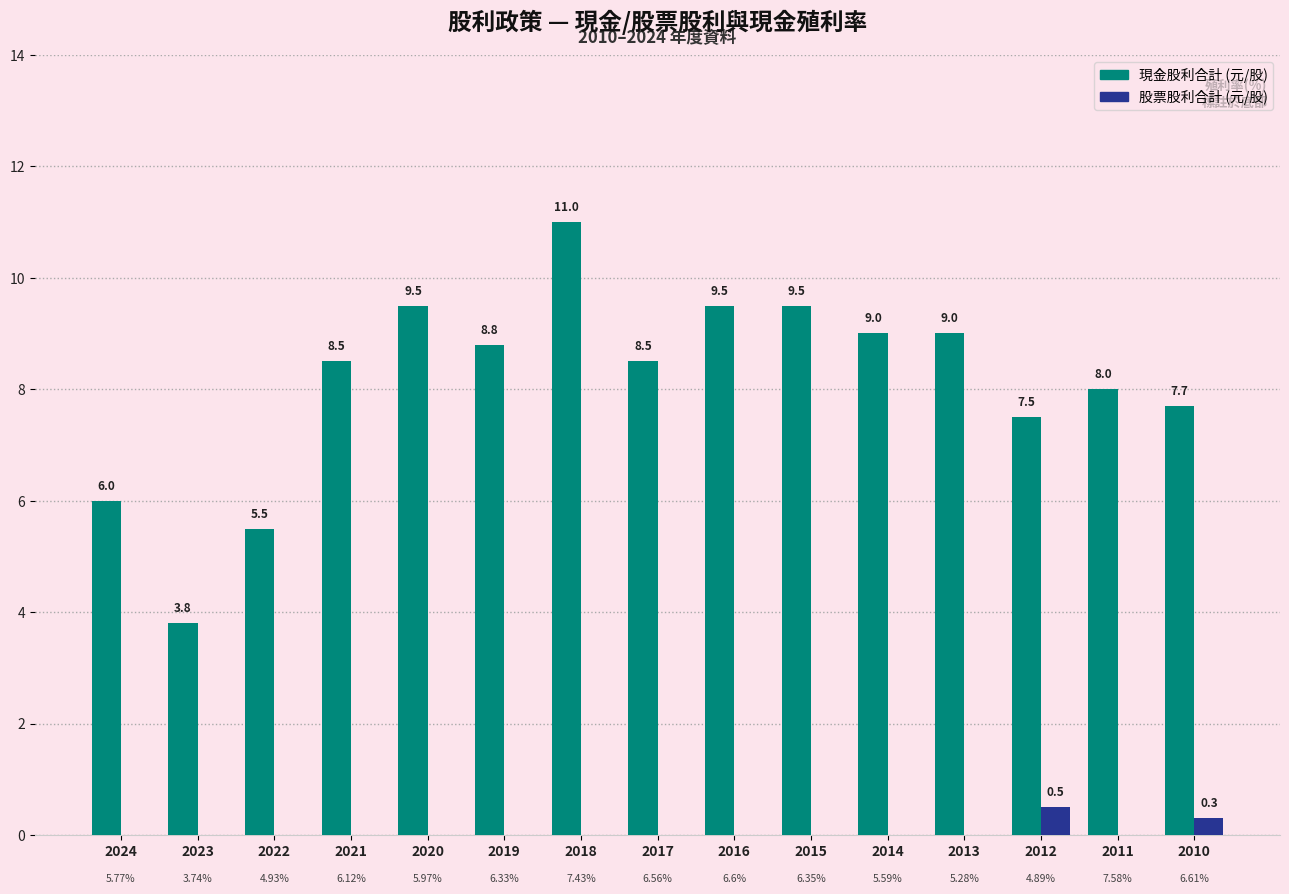

At which category is the sum across all series the highest?

2018